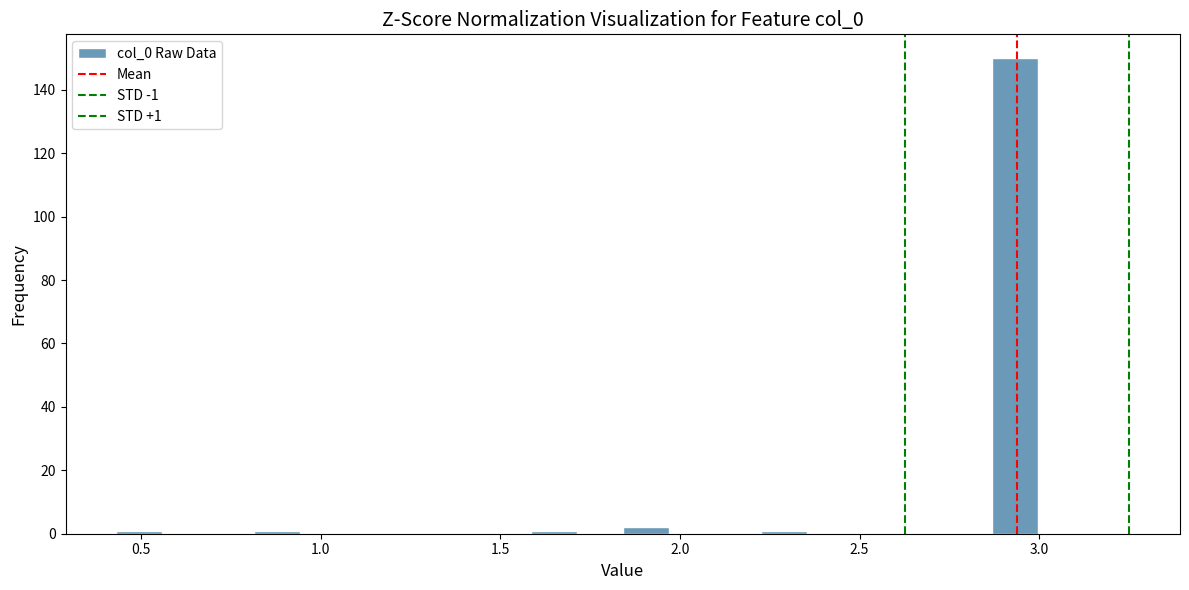

Read against the x-axis, roughly where is the centre of the tallest bar?

2.95